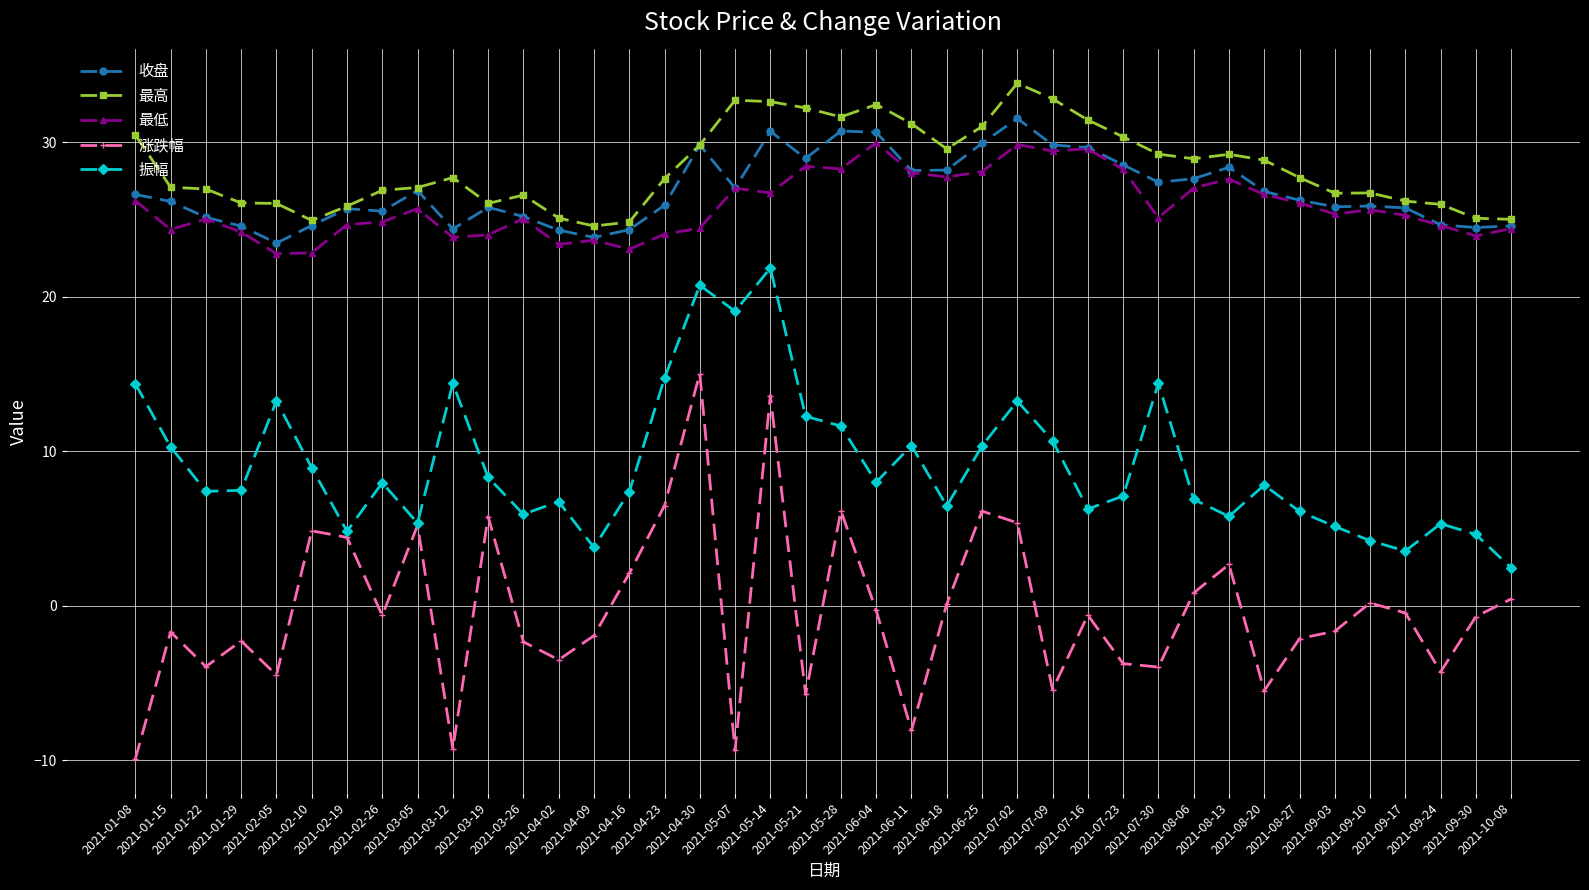

True or false: 涨跌幅 and 最高 cross at least once.

False